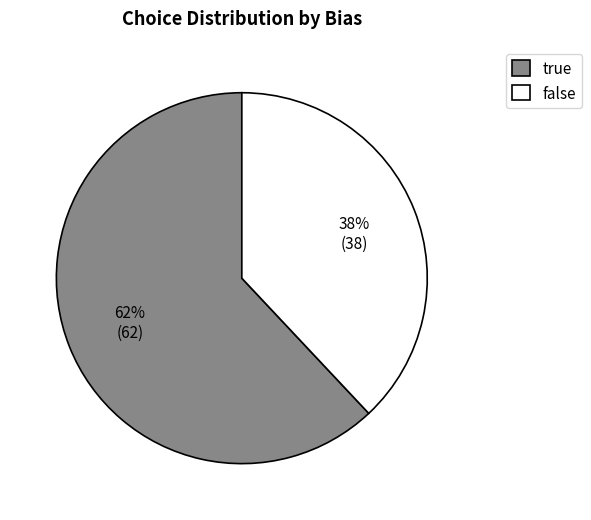

What is the majority slice?

true